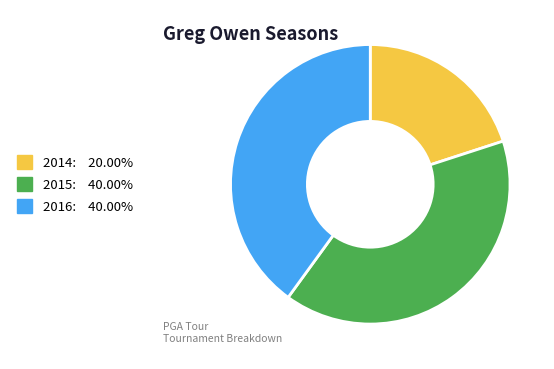

True or false: 2015 accounts for 28% of the total.

False